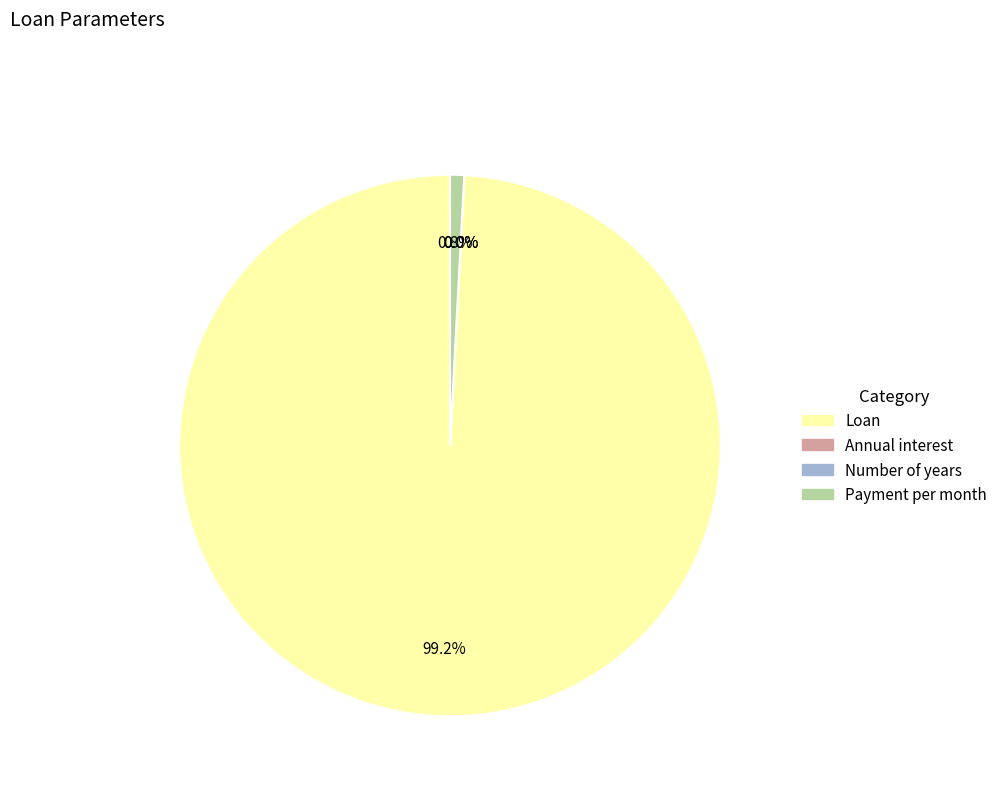

To the nearest percent, what is the average slice percentage?

25%